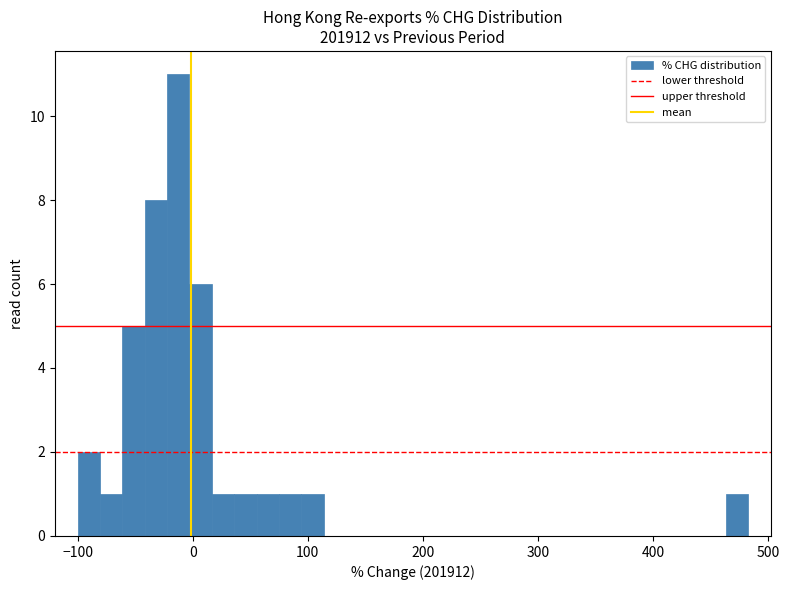

Read against the x-axis, roughly where is the centre of the tallest bar?

-10